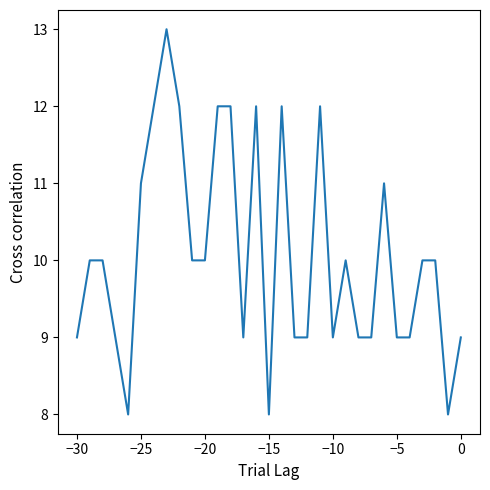

Count the values in the range 9 to 12.

27